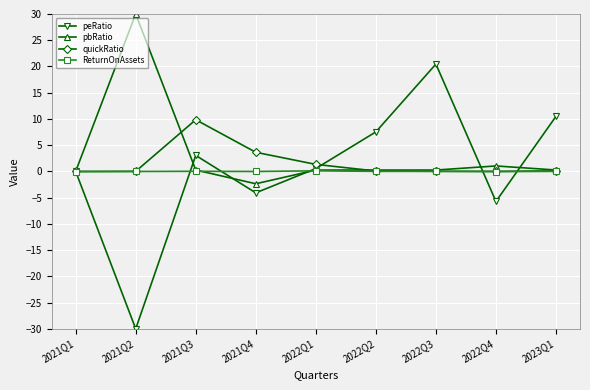

What is the approximate value of peRatio at 2022Q1?

0.5